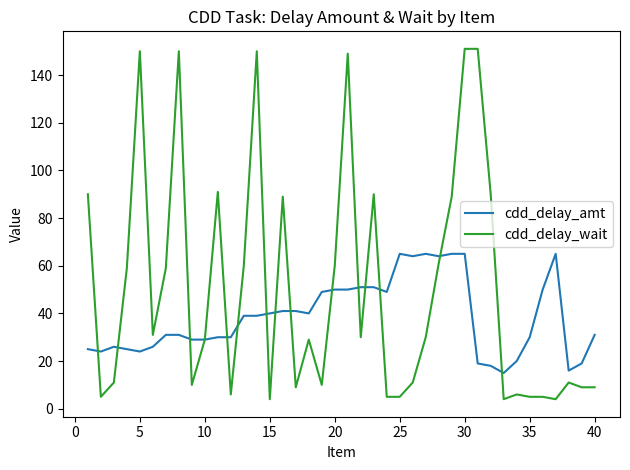

What is the highest value of the cdd_delay_wait series?

151